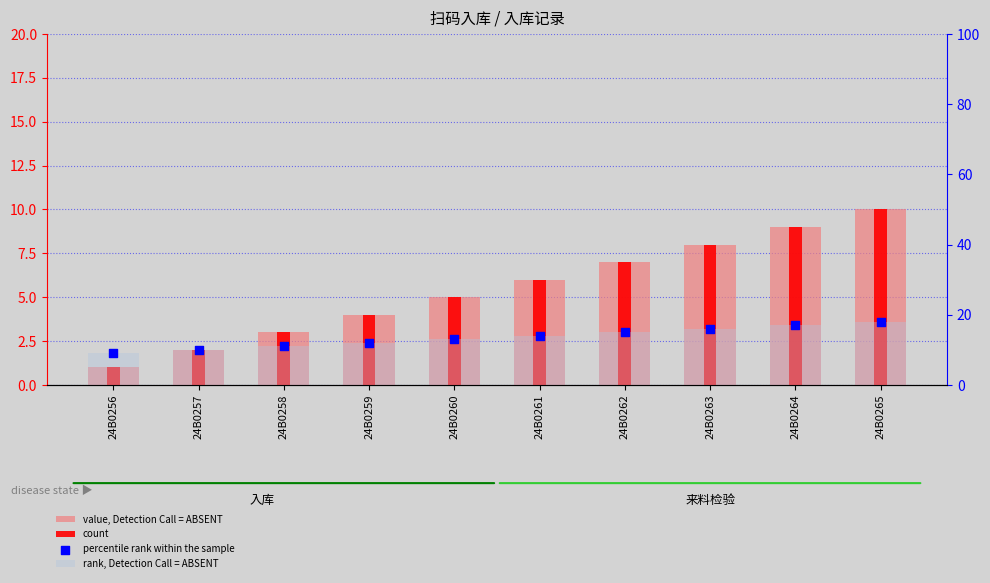

What is the total value across all series at 24B0259?

32